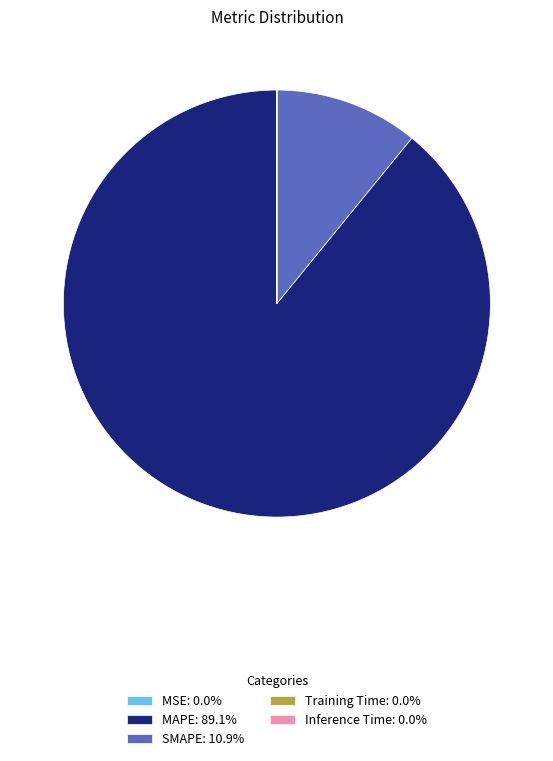

Does any single category account for the majority?

Yes